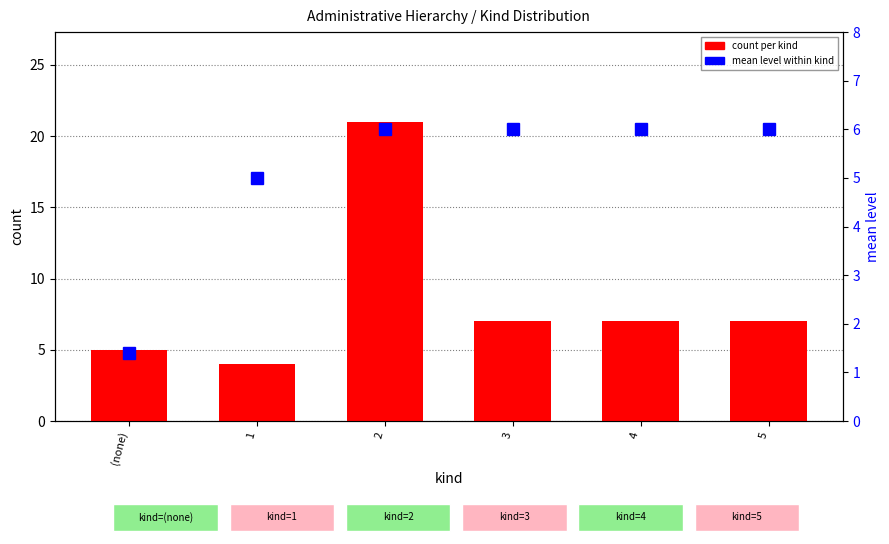

At which label is count per kind closest to 12?

3